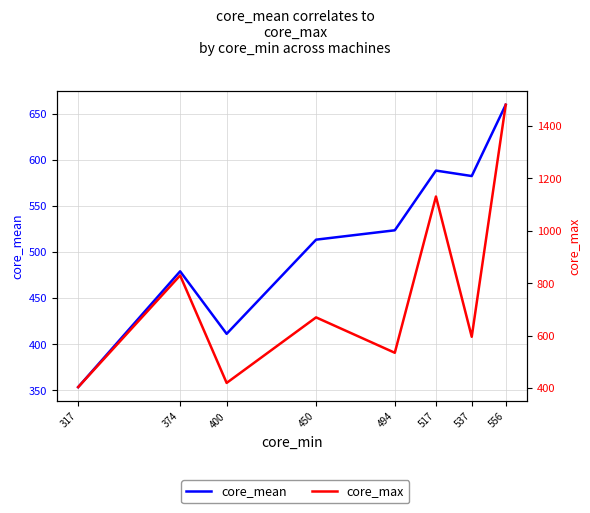

List the labels in order of core_mean value, largest first.

556, 517, 537, 494, 450, 374, 400, 317